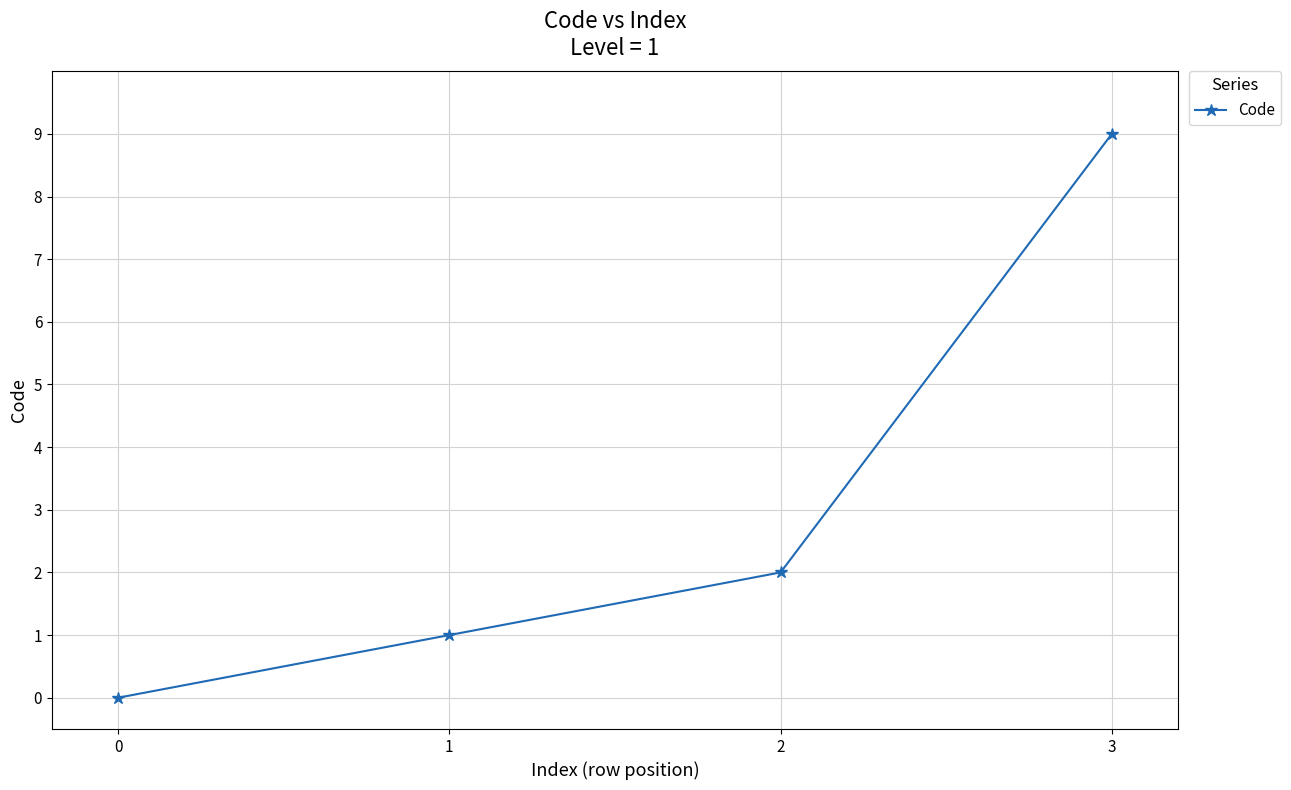

What is the value of the 2nd point from the left?

1